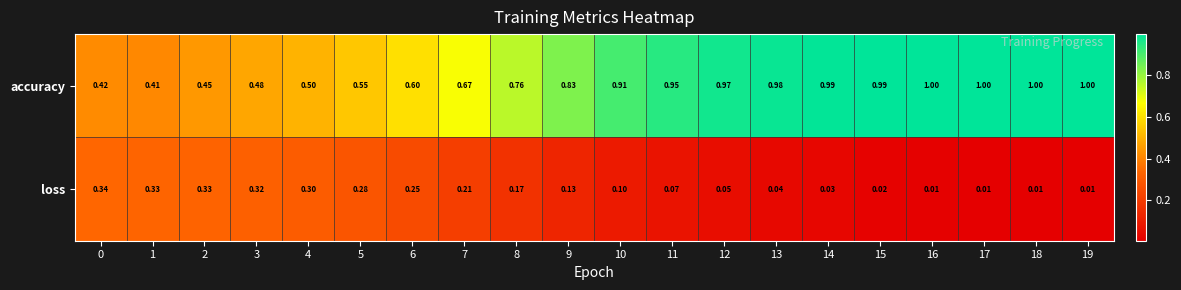

Which series changed the most between 3 and 8?

accuracy